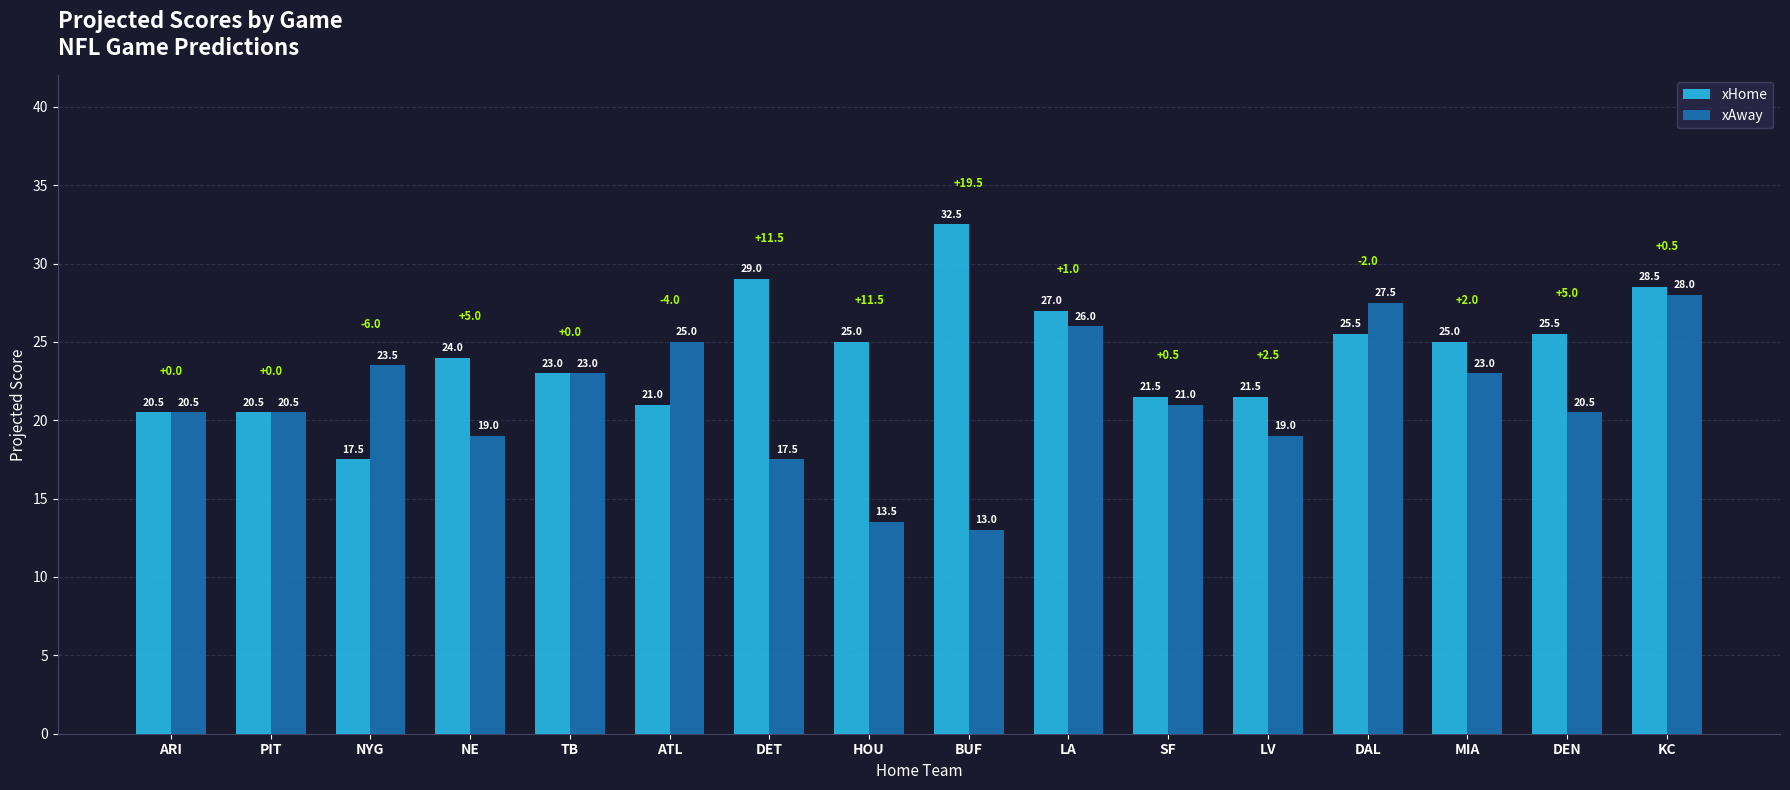

What is the label of the 2nd bar from the left?

PIT